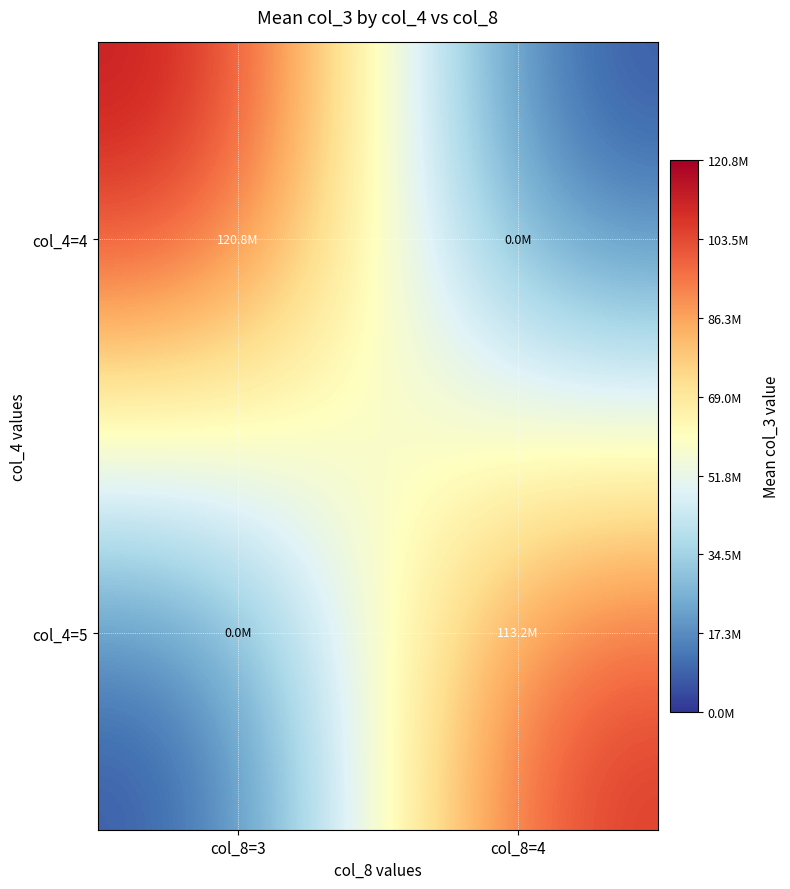

Reading right to left, extract all data points from this chart.

col_4=4: col_8=4=0	col_8=3=120773347
col_4=5: col_8=4=113159836	col_8=3=0